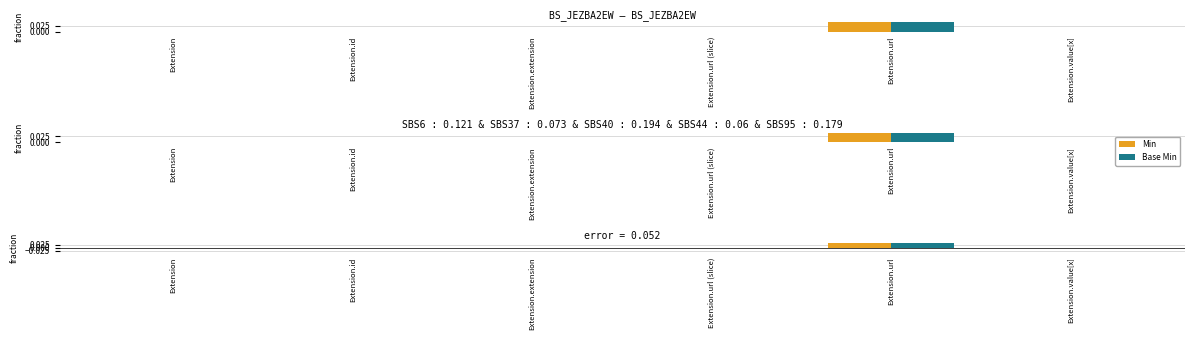

Which series changed the most between Extension.url (slice) and Extension.value[x]?

Min